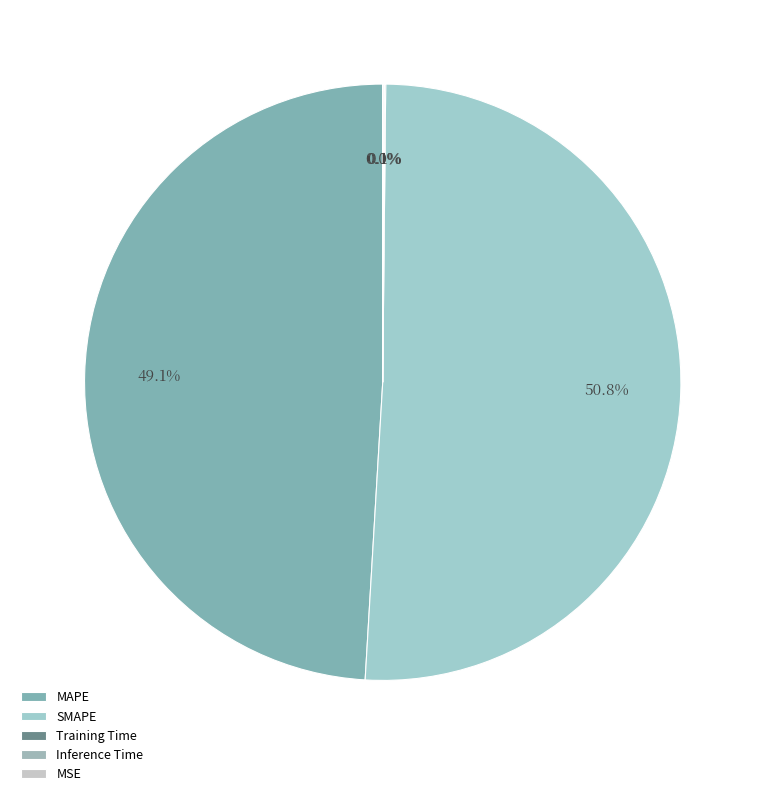

Which category accounts for the majority?

SMAPE